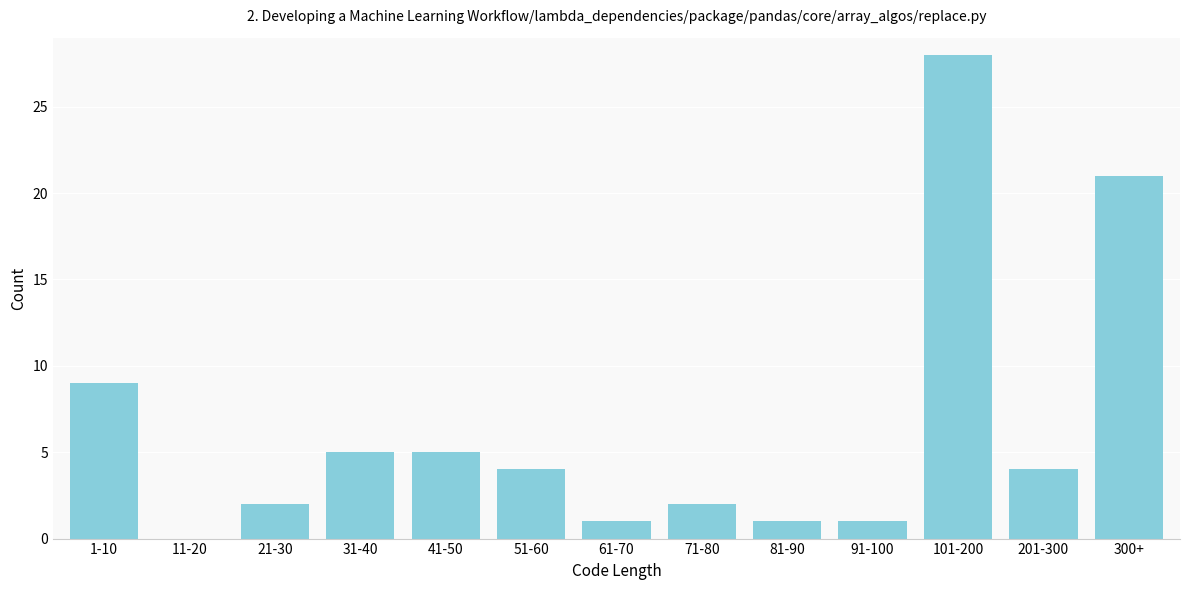

Reading right to left, what are all the values shown in this chart?

300+=21	201-300=4	101-200=28	91-100=1	81-90=1	71-80=2	61-70=1	51-60=4	41-50=5	31-40=5	21-30=2	11-20=0	1-10=9